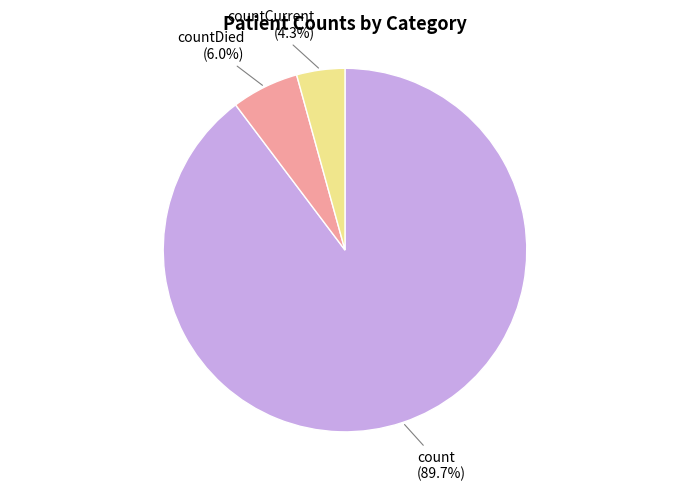

Does any single category account for the majority?

Yes